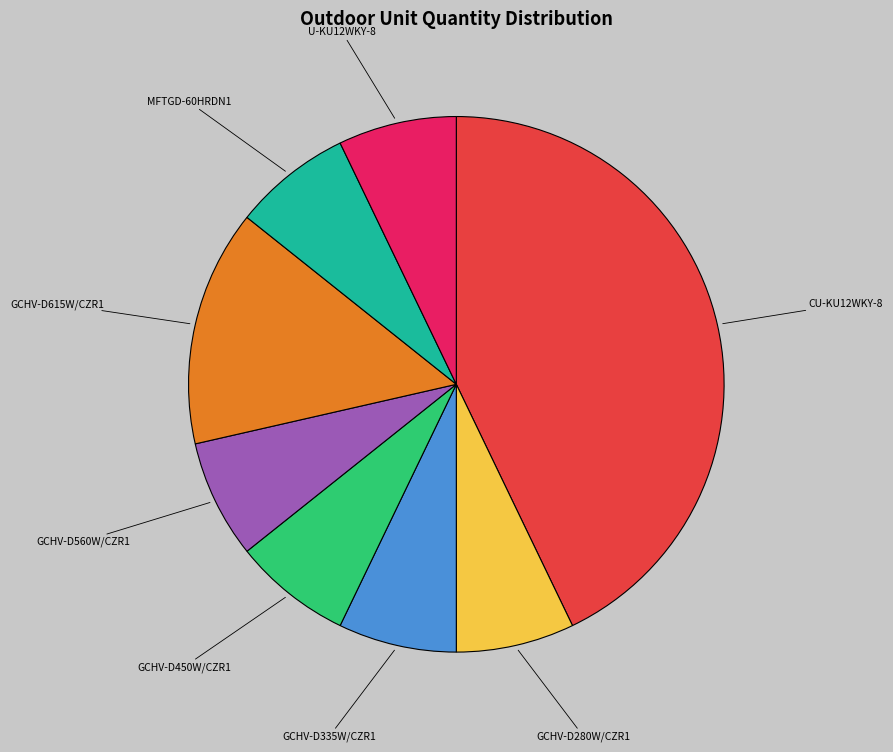

Is there any slice that represents more than half of the pie?

No